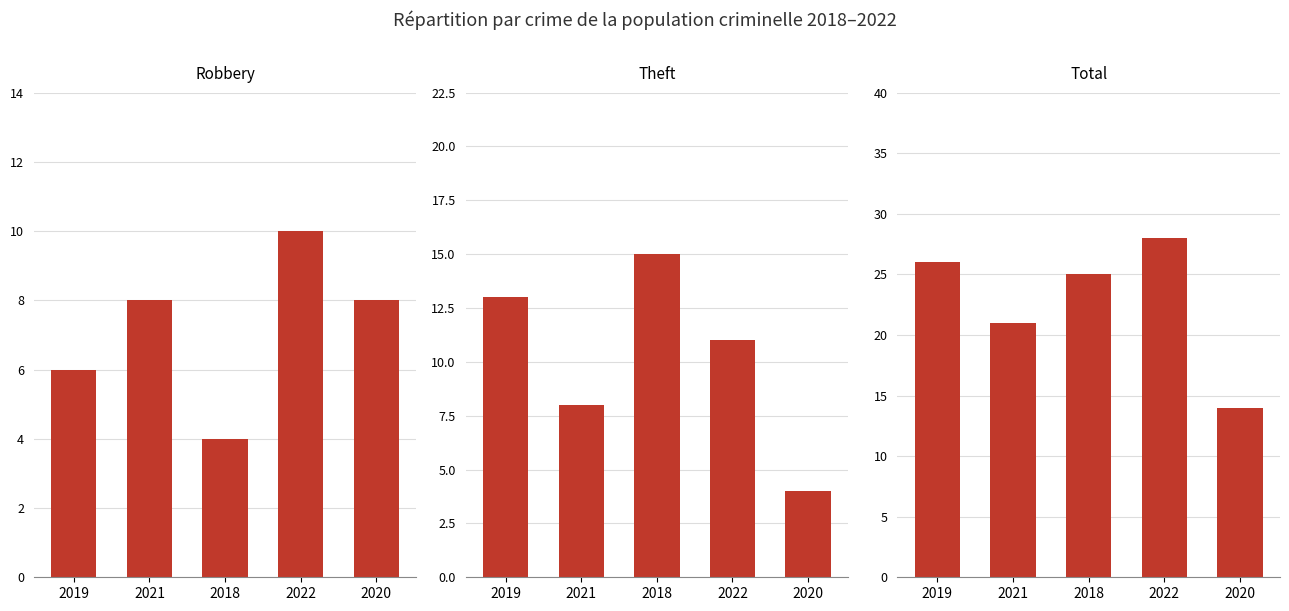

Reading left to right, extract all data points from this chart.

Robbery: 2019=6	2021=8	2018=4	2022=10	2020=8
Theft: 2019=13	2021=8	2018=15	2022=11	2020=4
Total: 2019=26	2021=21	2018=25	2022=28	2020=14